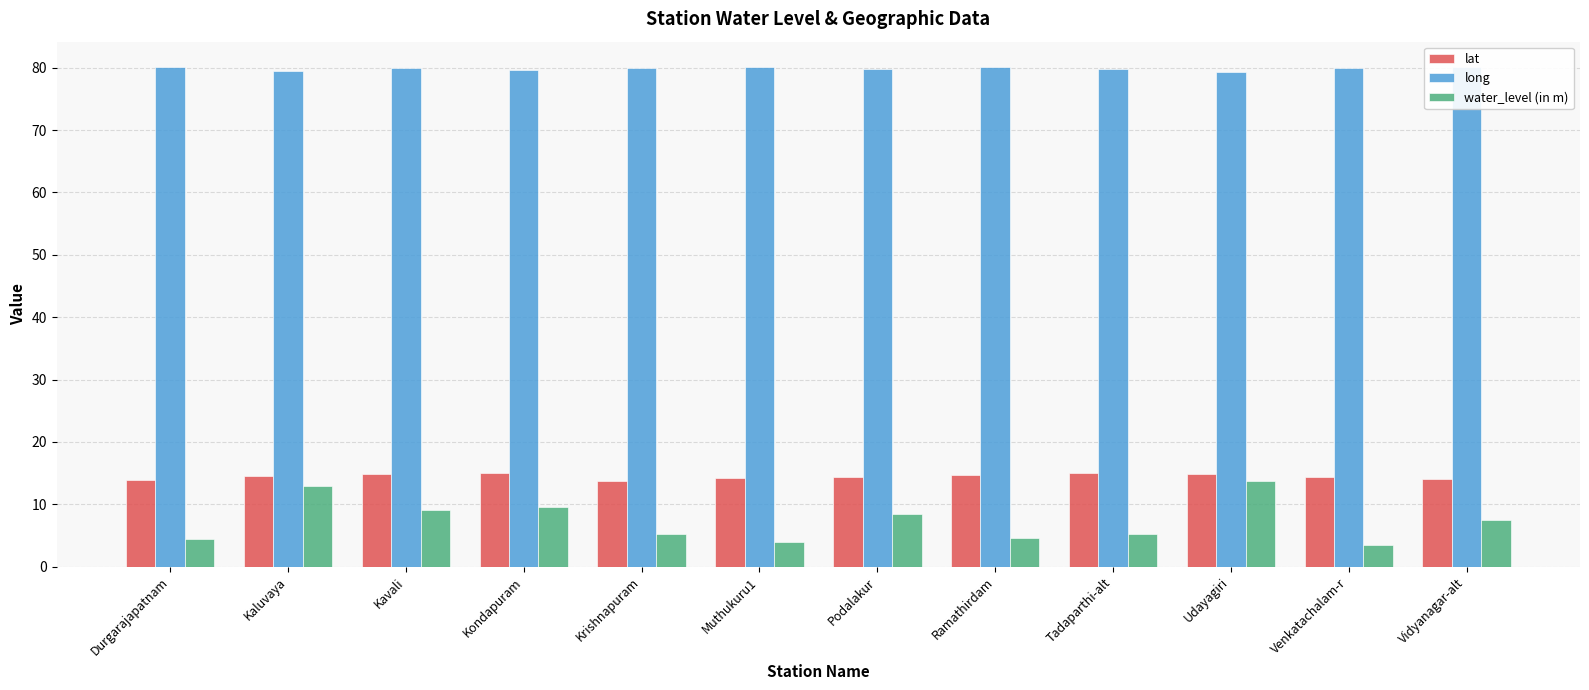

Which series has the widest spread of values?

water_level (in m)